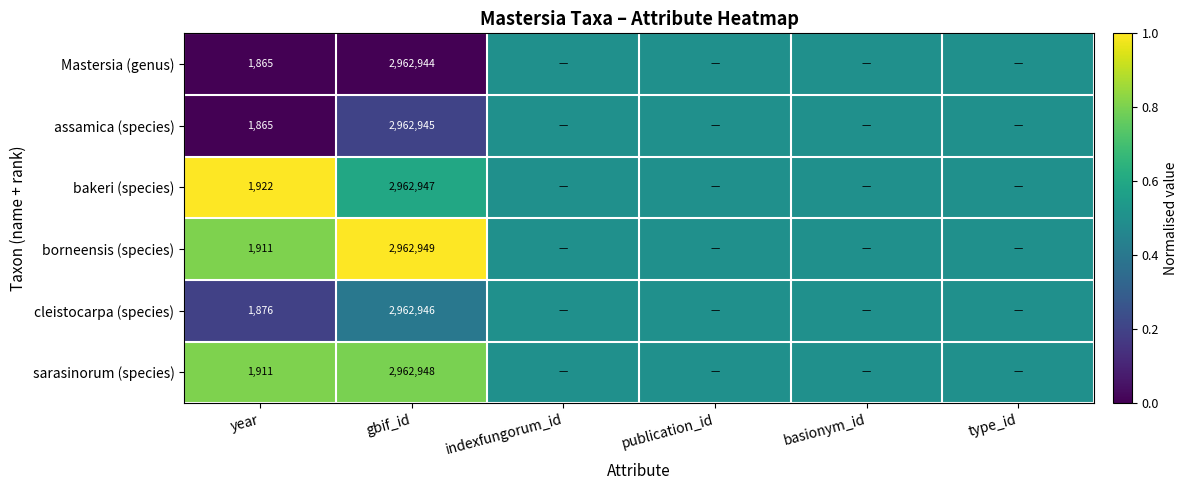

The sarasinorum (species) series shows 2962948.0 at gbif_id. True or false?

True